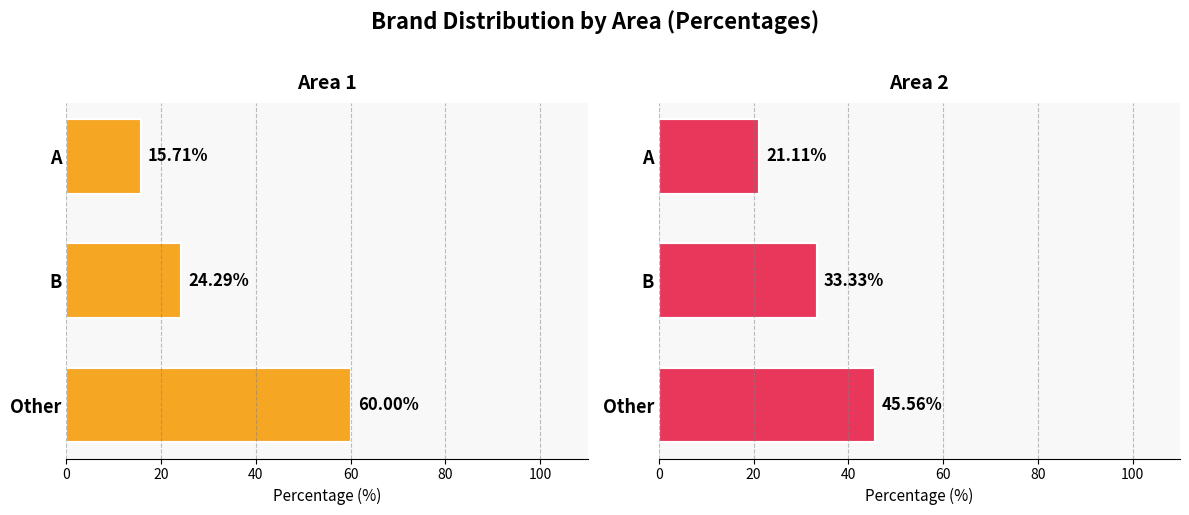

What is the approximate value of Area 2 at Other?

45.6